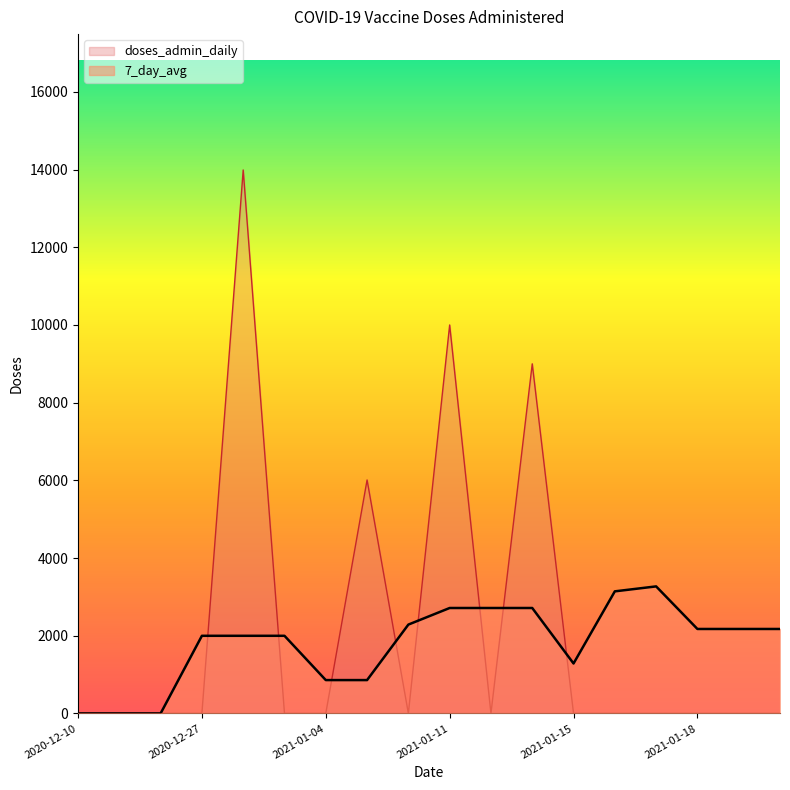

True or false: doses_admin_daily has more than 2 interior local peaks.

True